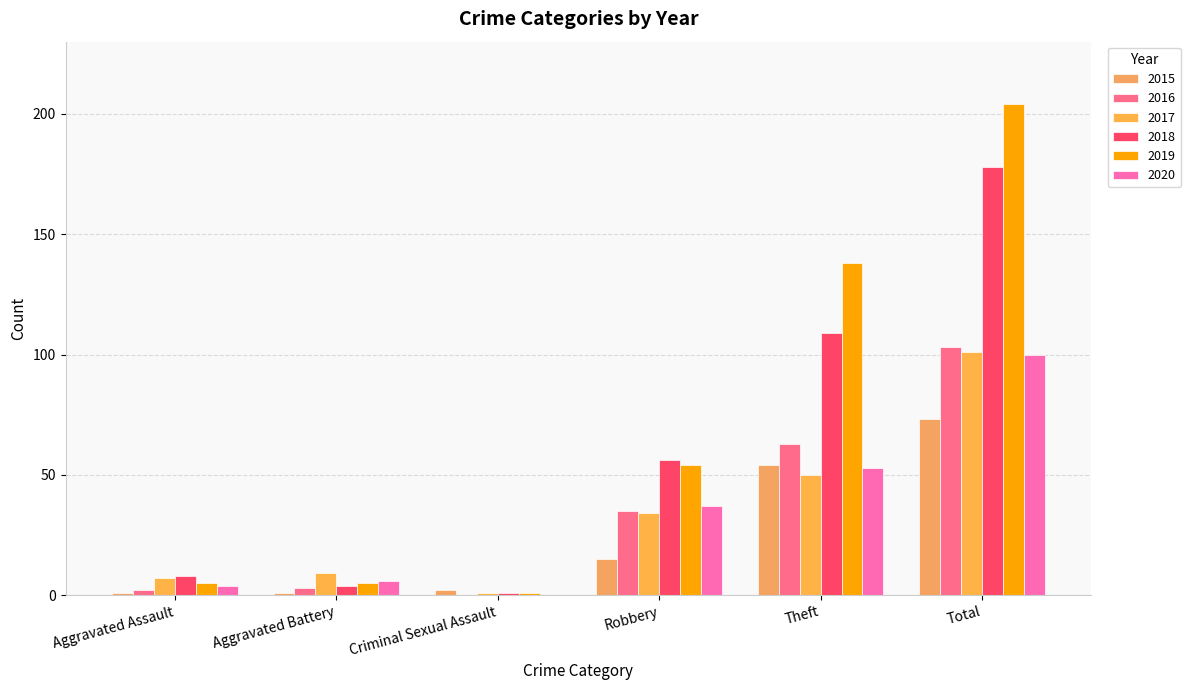

How many categories are shown in the chart?

6